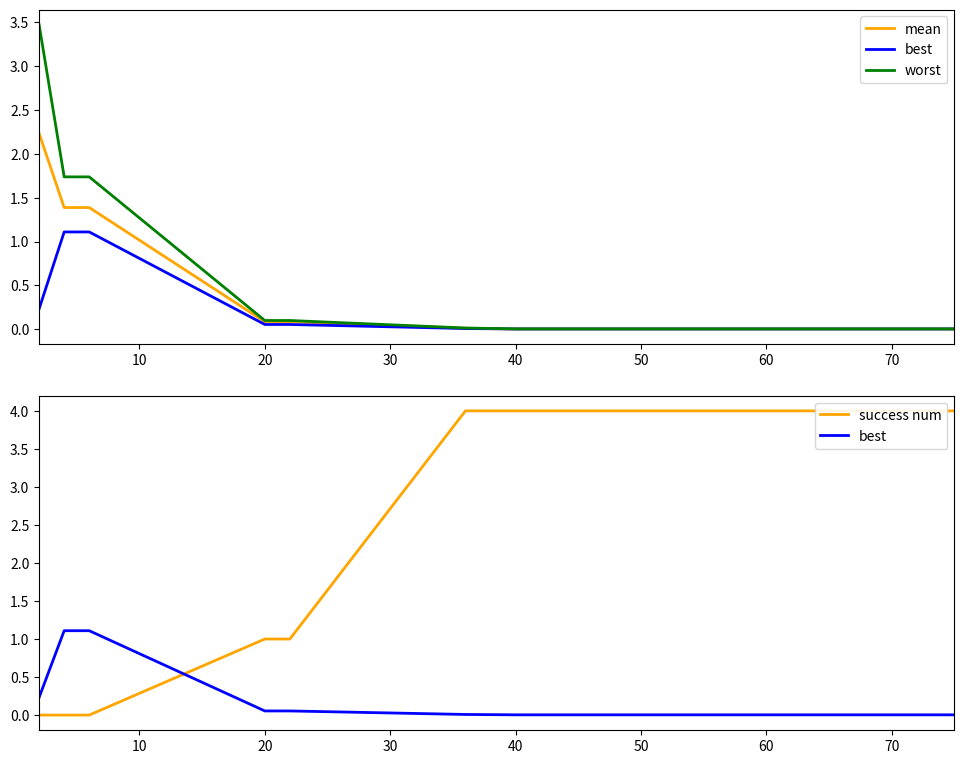

The value of success num at 60 is 4.0. True or false?

True